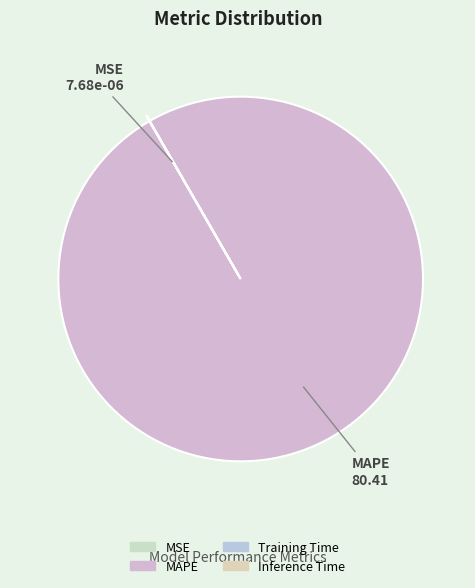

The Inference Time slice represents 1% of the pie. True or false?

False